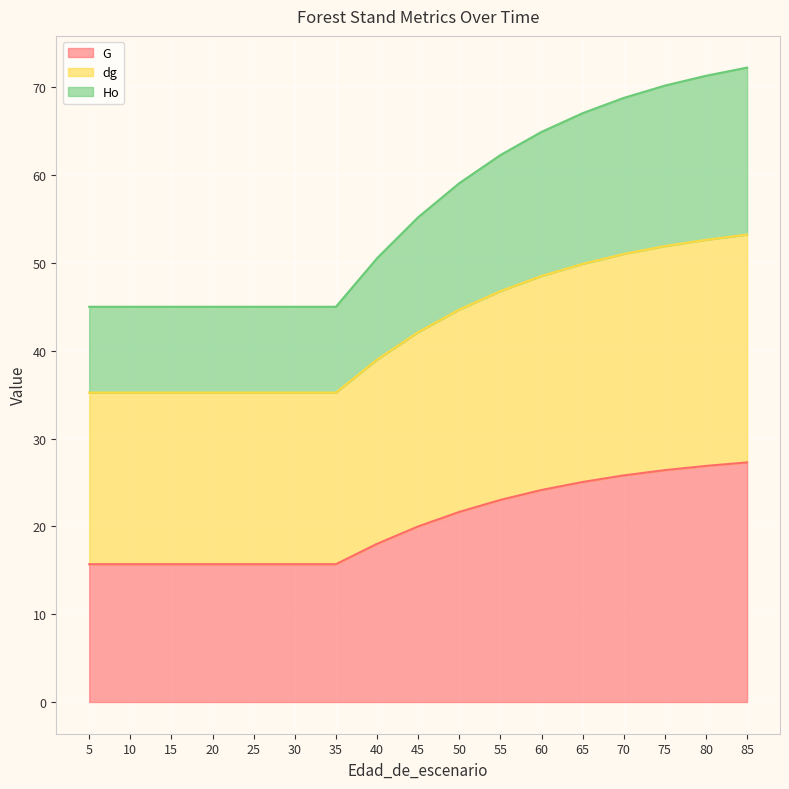

Does the chart display data point markers on the line(s)?

No